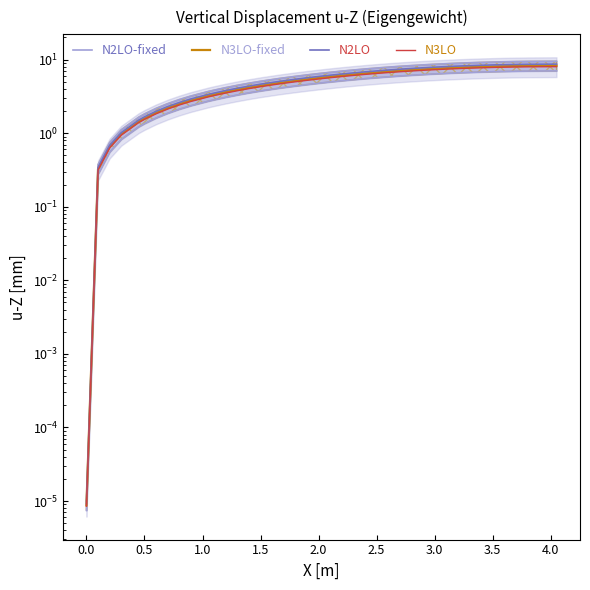

Reading left to right, list all the values displayed in this chart.

N2LO-fixed: 0.0	0.4	0.7	1.1	1.6	1.8	2.2	2.5	2.9	3.2	3.7	3.8	4.2	4.5	4.8	5.1	5.5	5.6	5.9	6.2	6.5	6.7	7.0	7.2	7.4	7.7	7.9	8.1	8.3	8.5	8.6	8.8	8.9	9.1	9.2	9.3	9.3	9.4	9.4	9.5
N3LO-fixed: 0.0	0.3	0.6	1.0	1.4	1.6	1.9	2.2	2.5	2.8	3.2	3.3	3.6	3.9	4.2	4.4	4.8	4.9	5.1	5.4	5.6	5.8	6.1	6.3	6.5	6.7	6.9	7.0	7.2	7.4	7.5	7.6	7.8	7.9	8.0	8.0	8.1	8.2	8.2	8.3
N2LO: 0.0	0.3	0.7	1.0	1.5	1.7	2.0	2.3	2.6	2.9	3.4	3.5	3.8	4.1	4.4	4.6	5.0	5.1	5.4	5.6	5.9	6.1	6.4	6.6	6.8	7.0	7.2	7.4	7.6	7.7	7.9	8.0	8.2	8.3	8.4	8.5	8.5	8.6	8.6	8.7
N3LO: 0.0	0.3	0.6	0.9	1.4	1.5	1.8	2.1	2.4	2.7	3.1	3.2	3.5	3.8	4.0	4.3	4.6	4.8	5.0	5.2	5.4	5.7	5.9	6.1	6.3	6.5	6.7	6.8	7.0	7.1	7.3	7.4	7.5	7.6	7.7	7.8	7.9	7.9	8.0	8.0